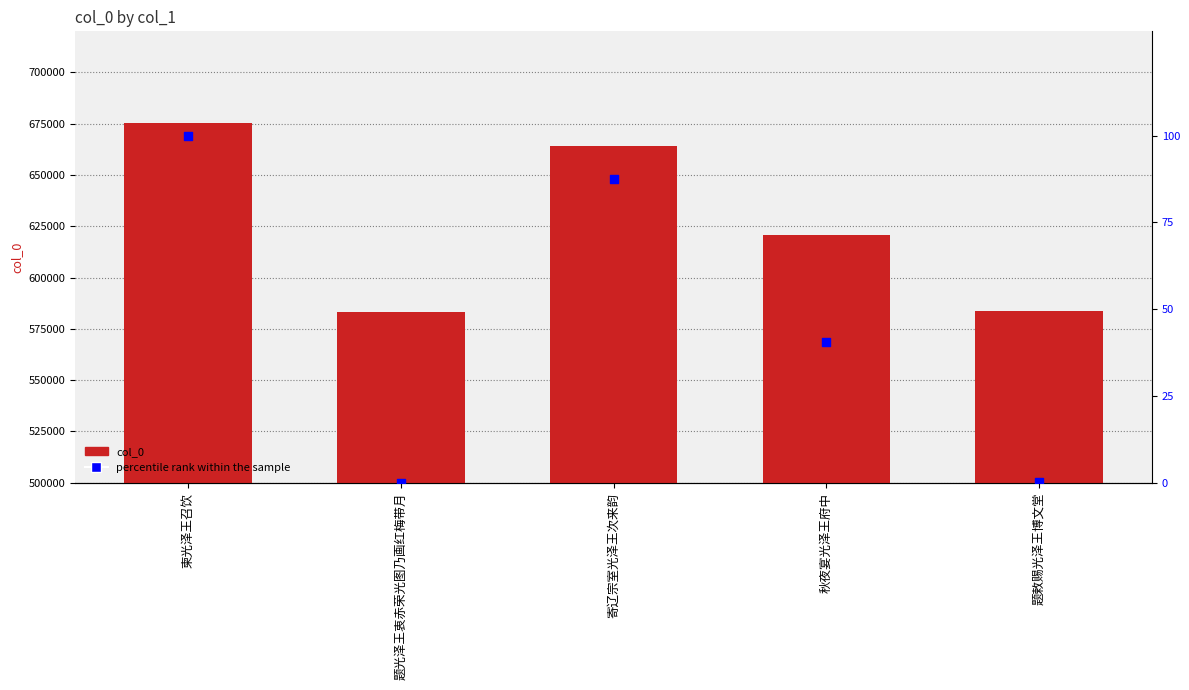

Which series has the widest spread of Y values?

col_0